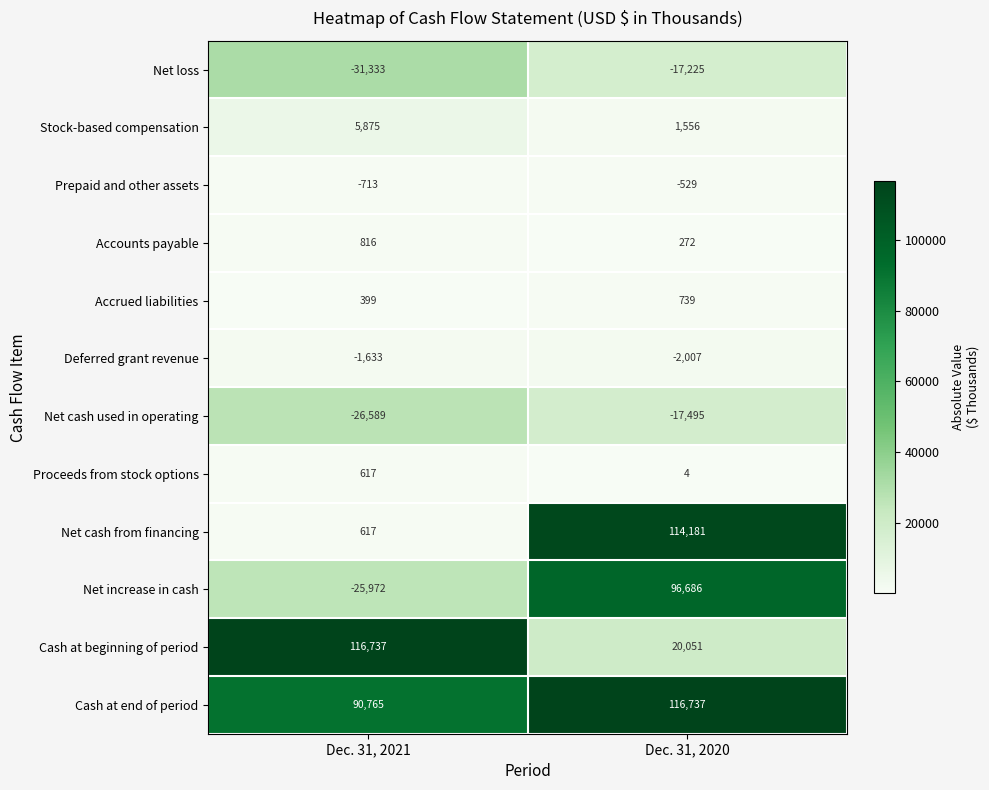

At Dec. 31, 2020, list the series in order from largest to smallest.

Cash at end of period, Net cash from financing, Net increase in cash, Cash at beginning of period, Stock-based compensation, Accrued liabilities, Accounts payable, Proceeds from stock options, Prepaid and other assets, Deferred grant revenue, Net loss, Net cash used in operating